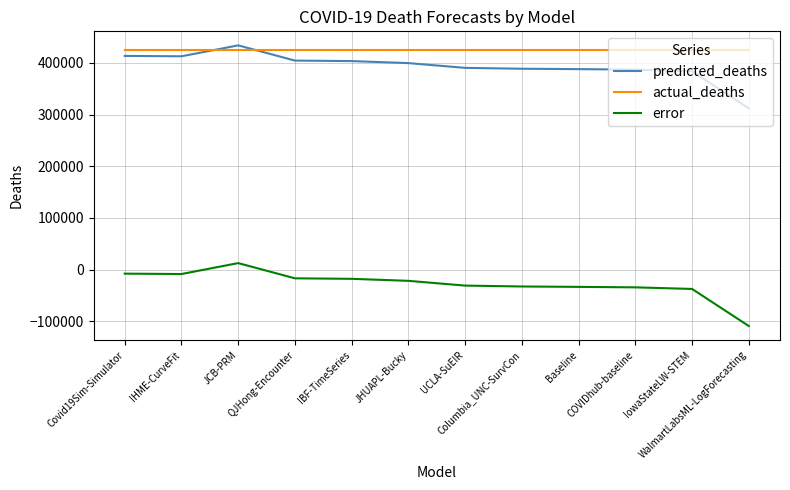

At which category does error reach its first local peak?

JCB-PRM